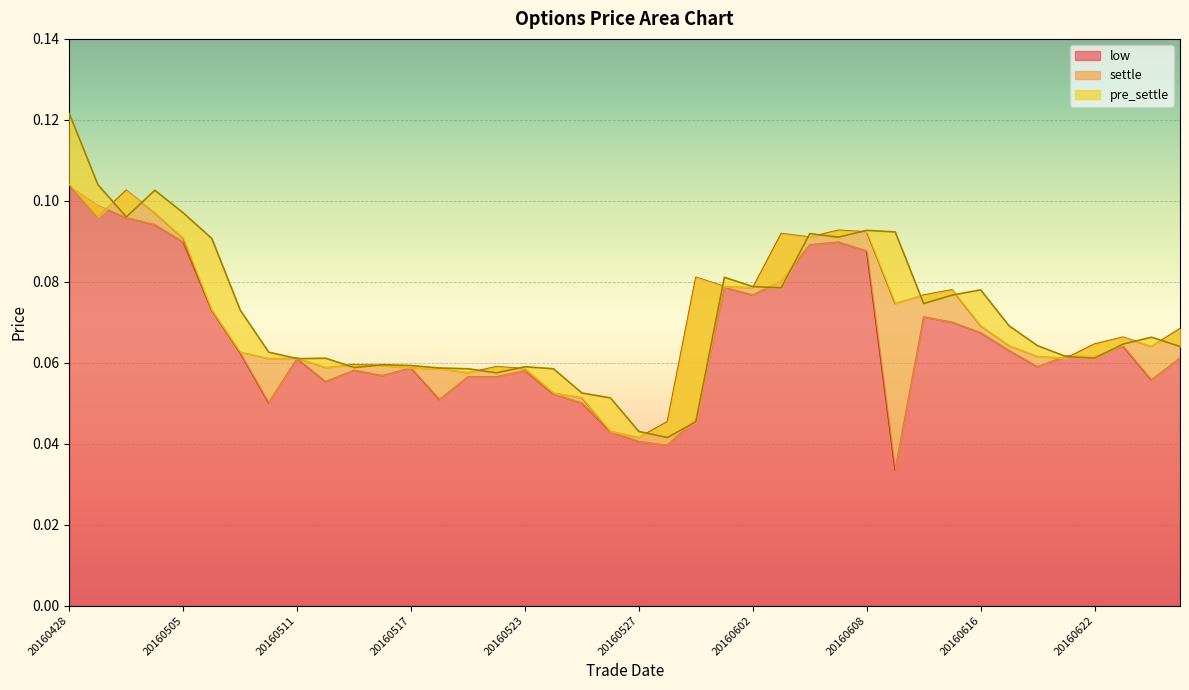

What is the difference between the second highest and second lowest values in the settle series?

0.1